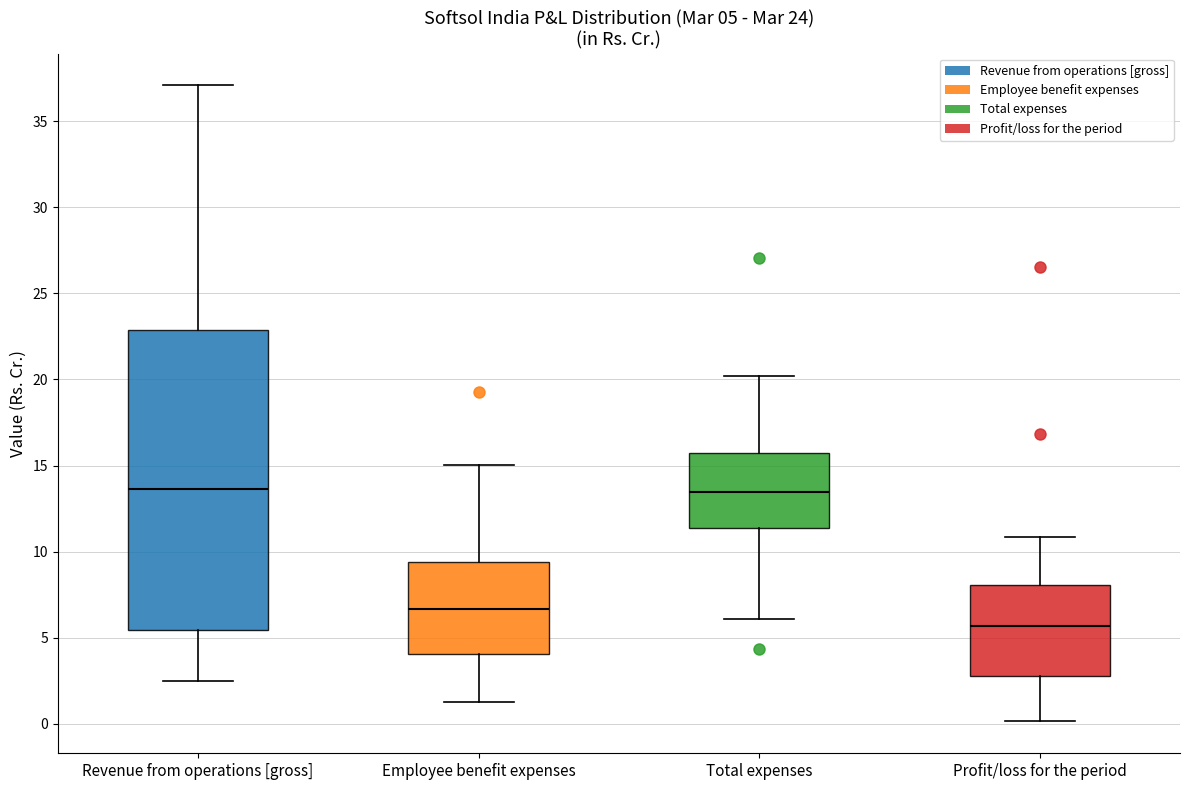

Comparing the boxes themselves (not the whiskers), which one is the tallest?

Revenue from operations [gross]